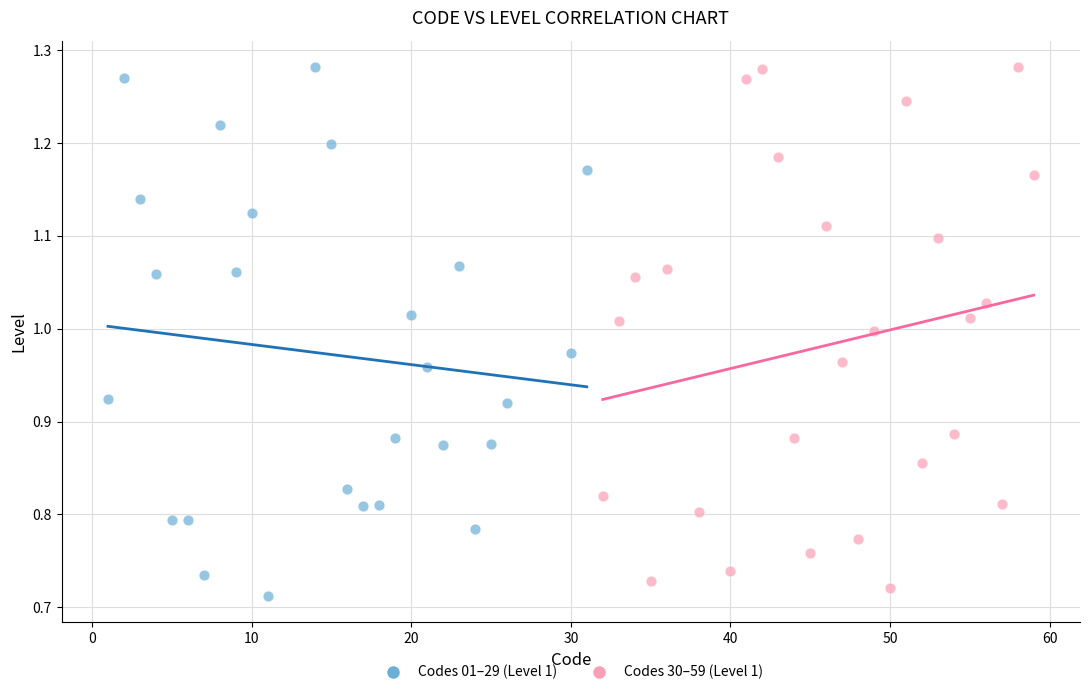

Which series reaches the minimum Y coordinate?

Codes 01–29 (Level 1)